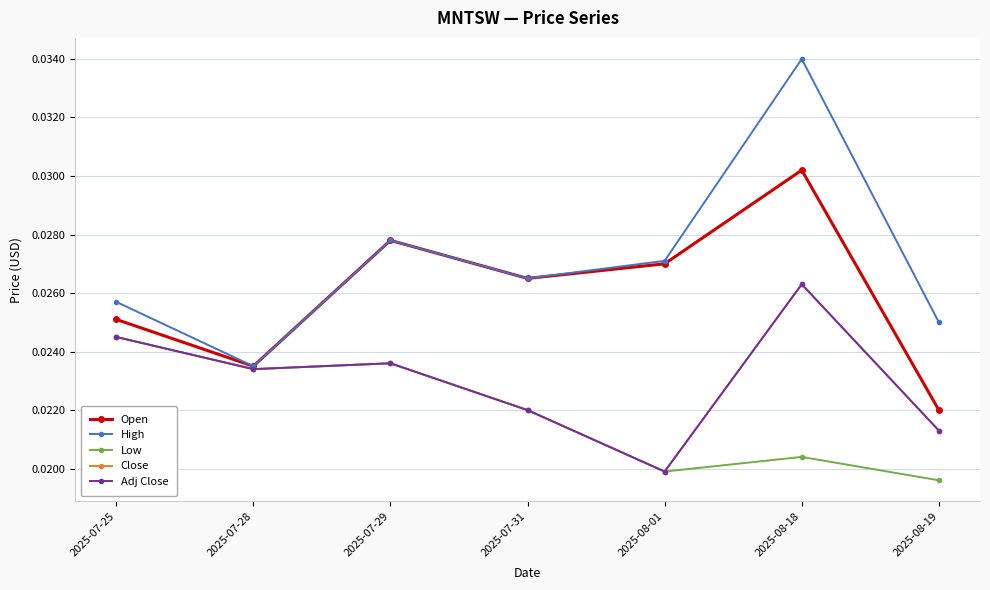

Where is the first local minimum for Low?

2025-07-28